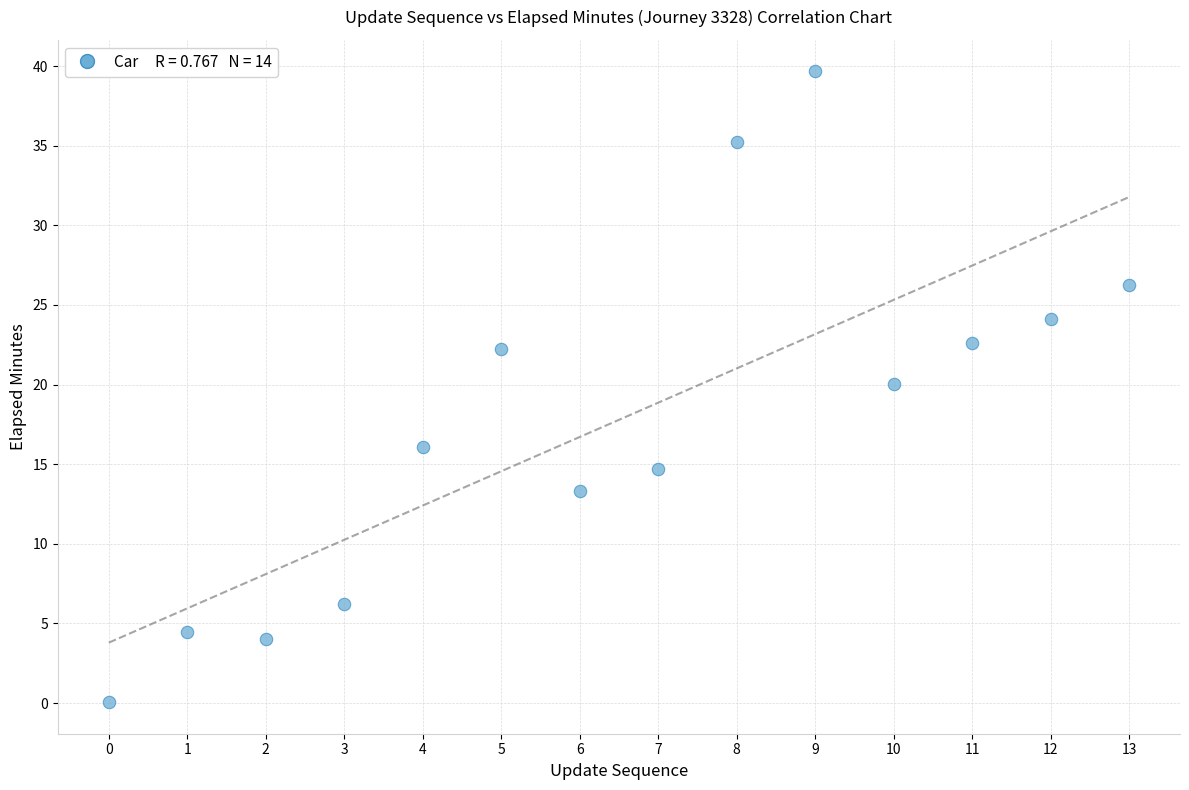

What is the range of Y values (max minus min)?

39.6